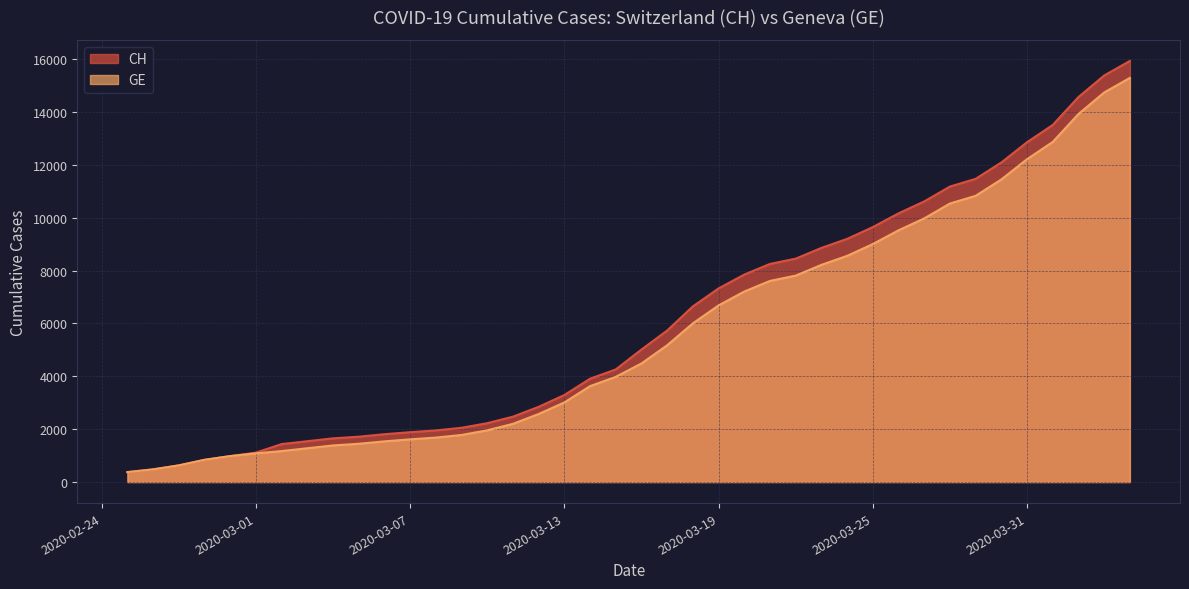

What is the average value of the CH series?

6053